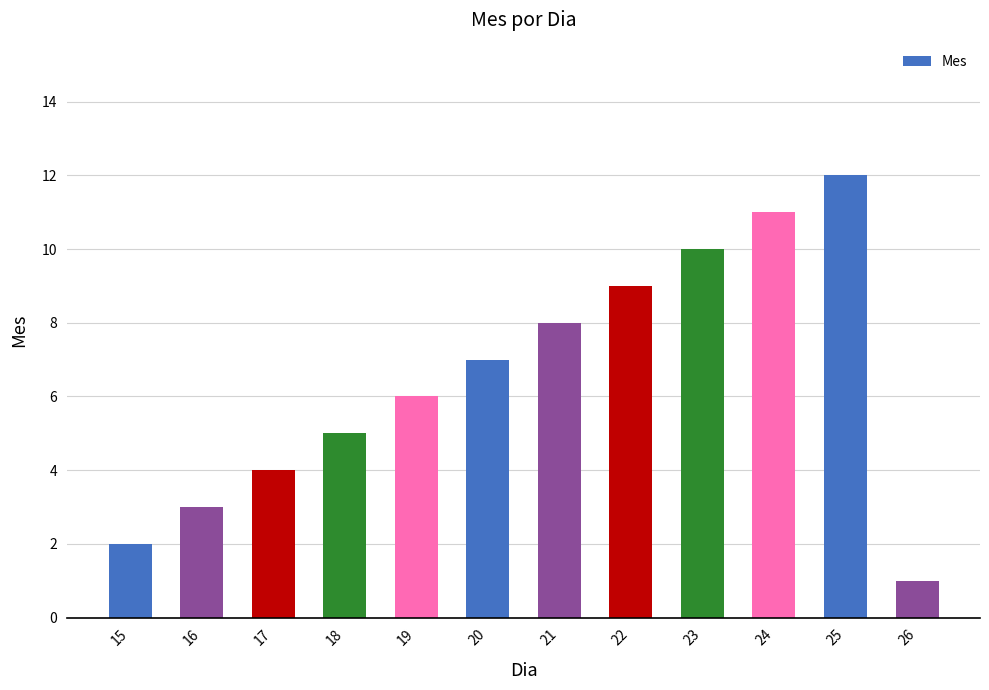

What is the difference between the values at 15 and 25?

10